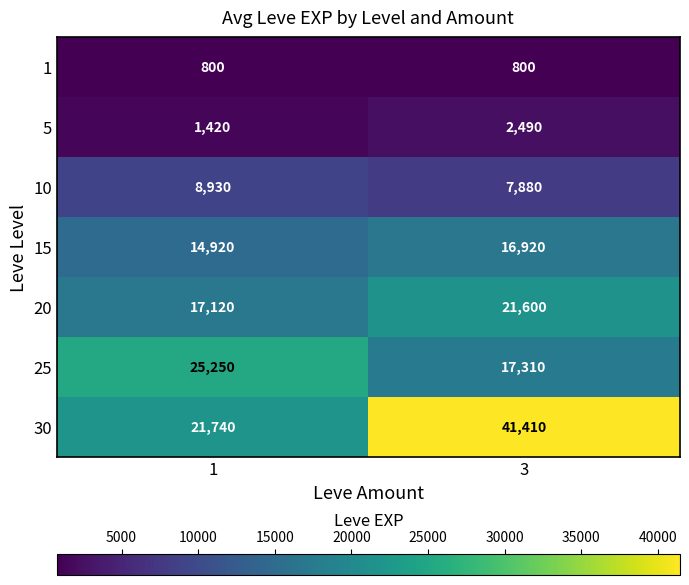

What is the difference between the 30 values at 1 and 3?

19670